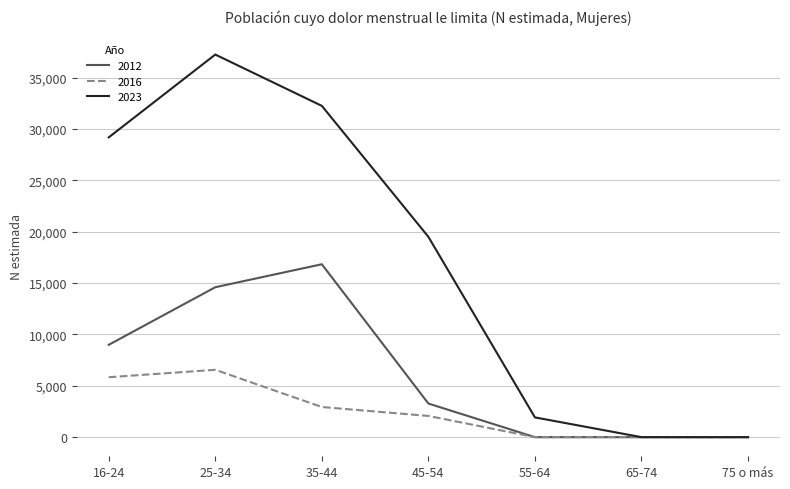

What are all the series names shown in the legend?

2012, 2016, 2023